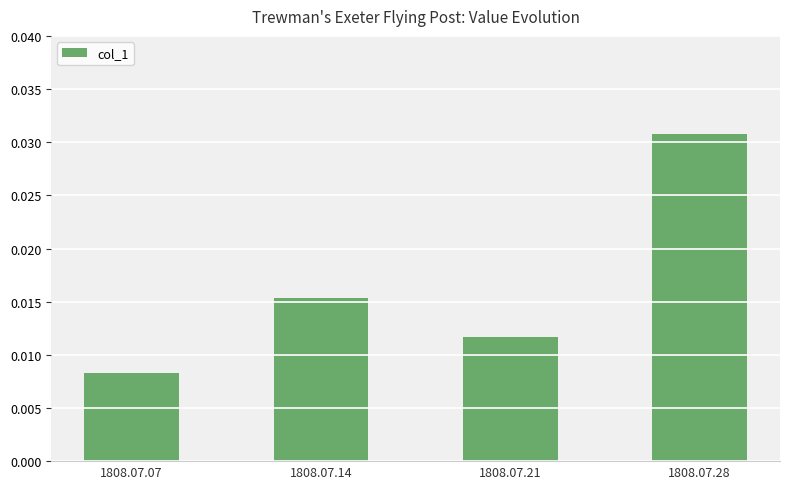

List the labels in order of value, largest first.

1808.07.28, 1808.07.14, 1808.07.21, 1808.07.07